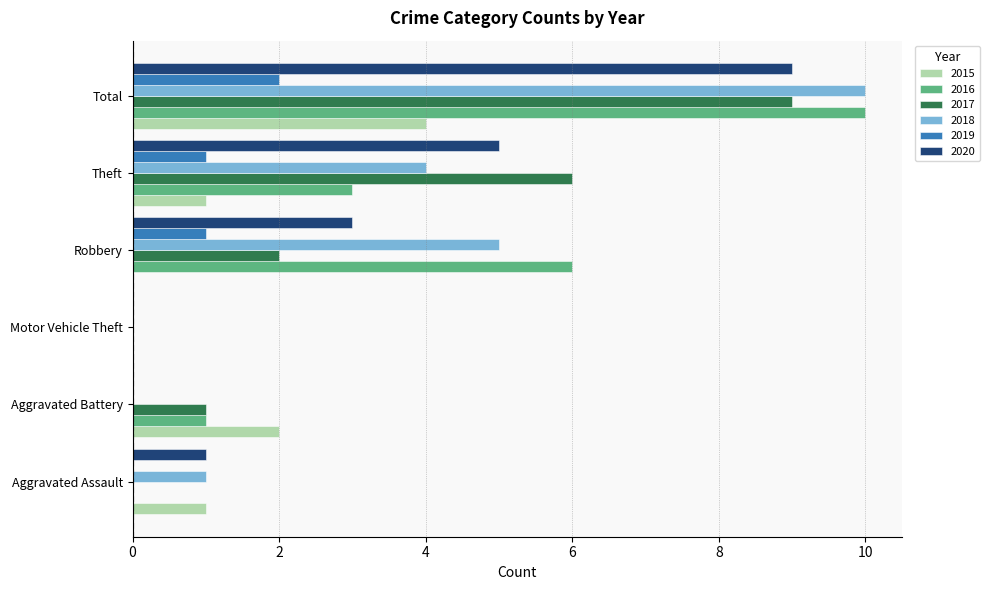

What is the sum of all 2018 values?

20